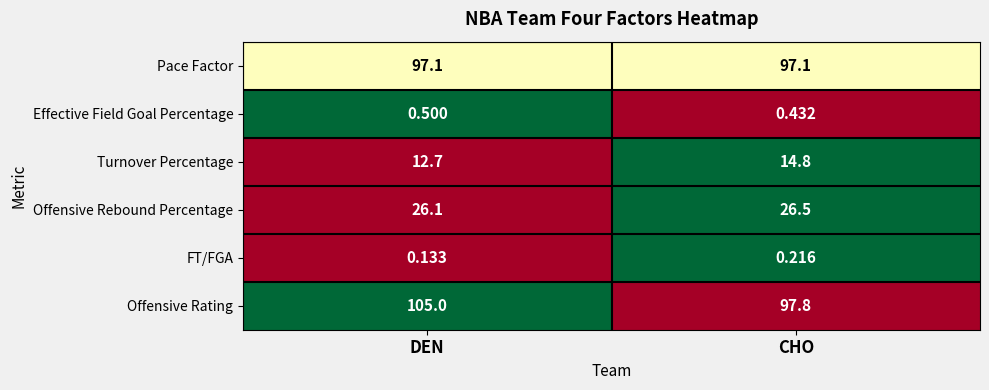

What is the total value across all series at DEN?

241.5